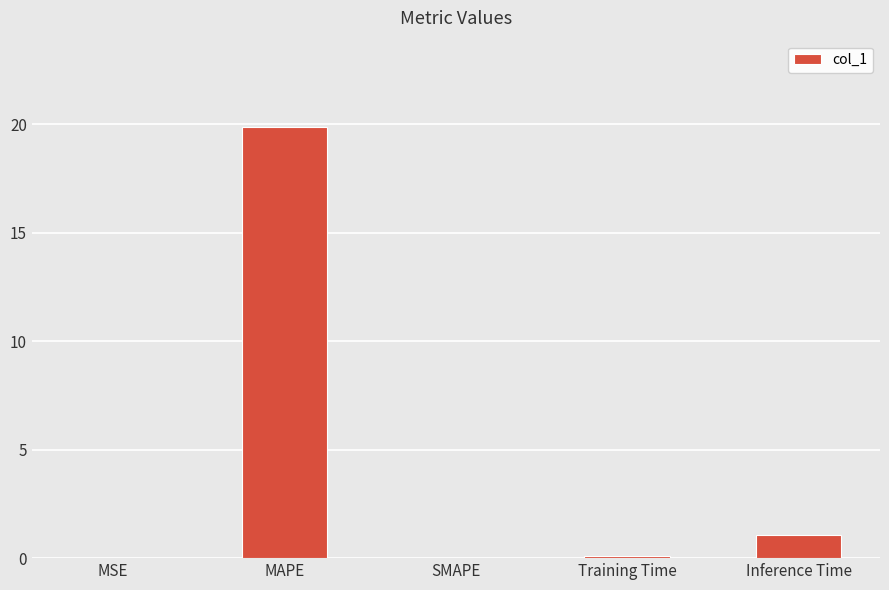

Are the bars horizontal?

No